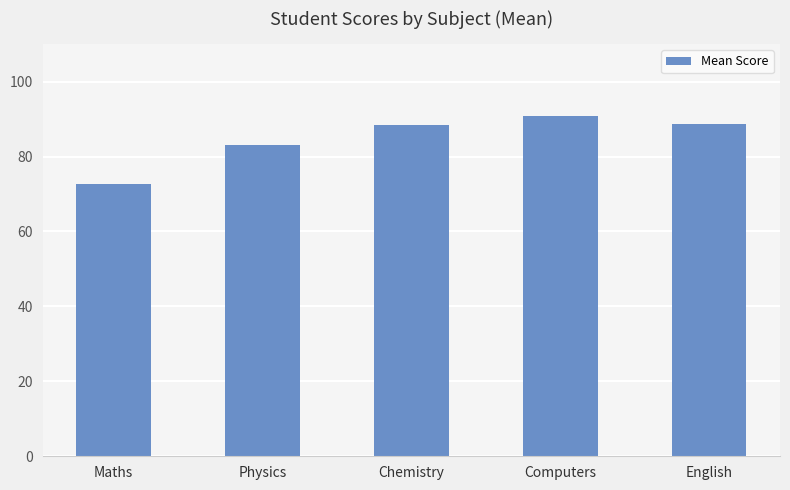

What is the difference between the maximum and second lowest values?

7.8